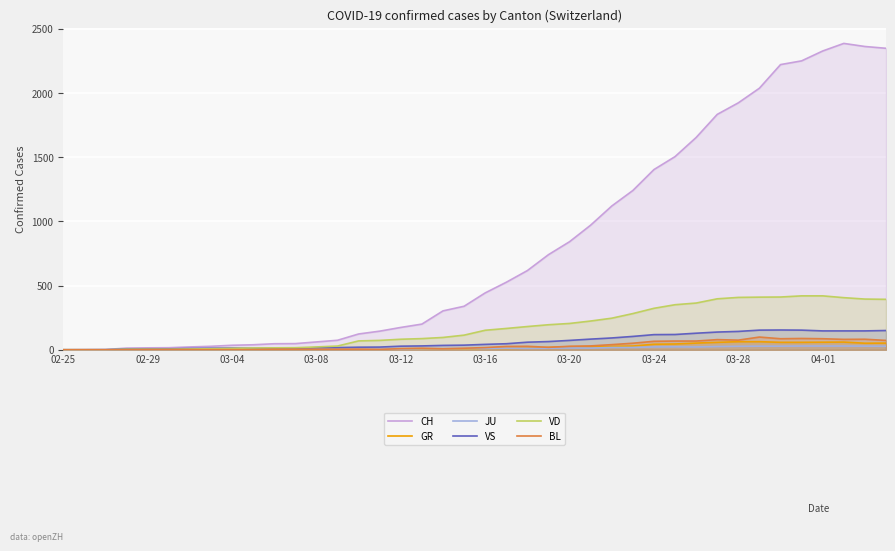

Which series changed the most between 14 and 31?

CH